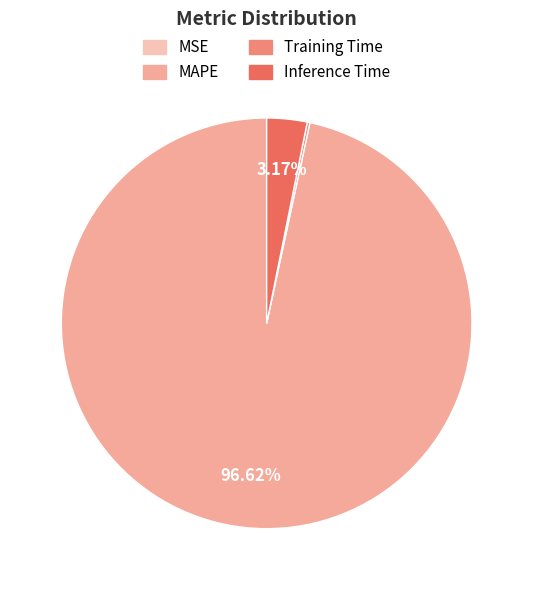

Which has a higher value, MAPE or Inference Time?

MAPE